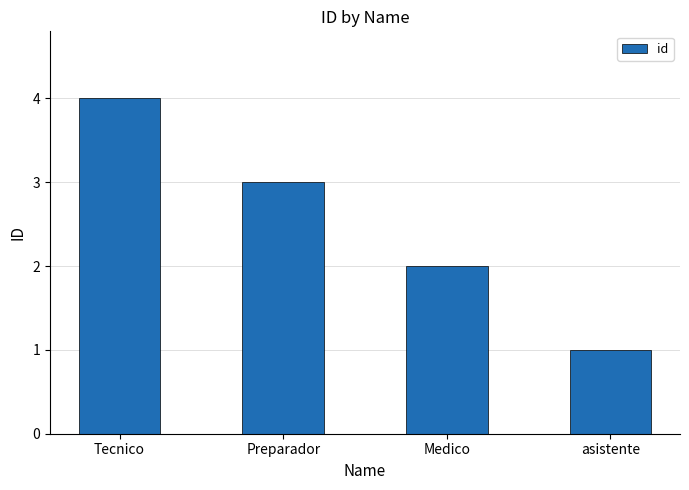

What is the approximate value at Tecnico?

4